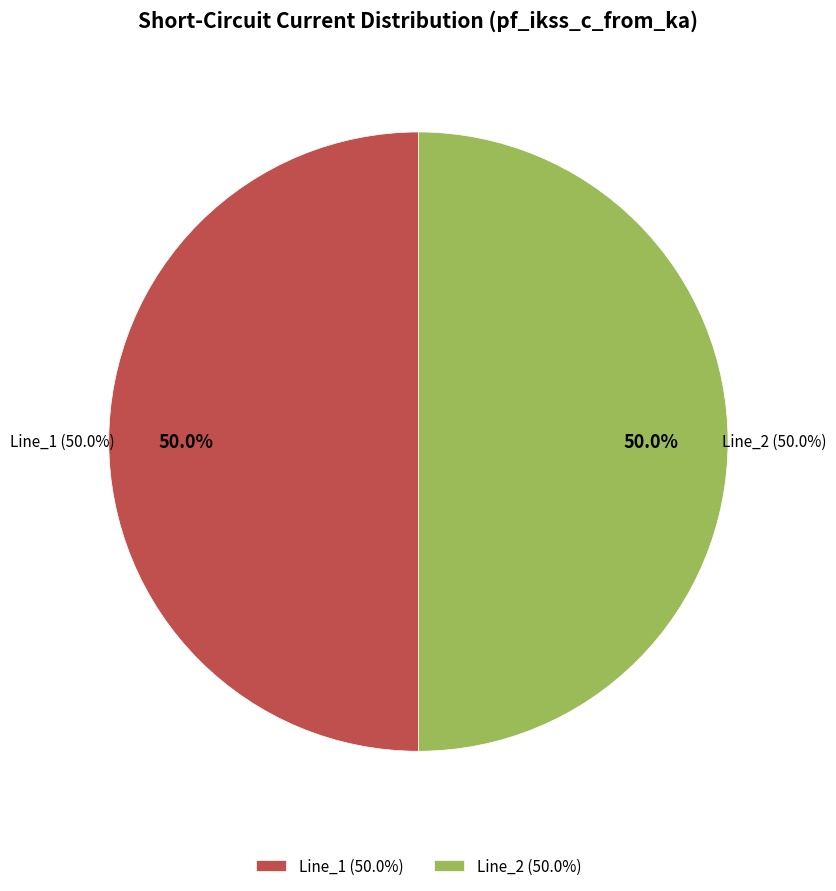

Approximately how many times larger is the value at Line_1 compared to Line_2?

1.0